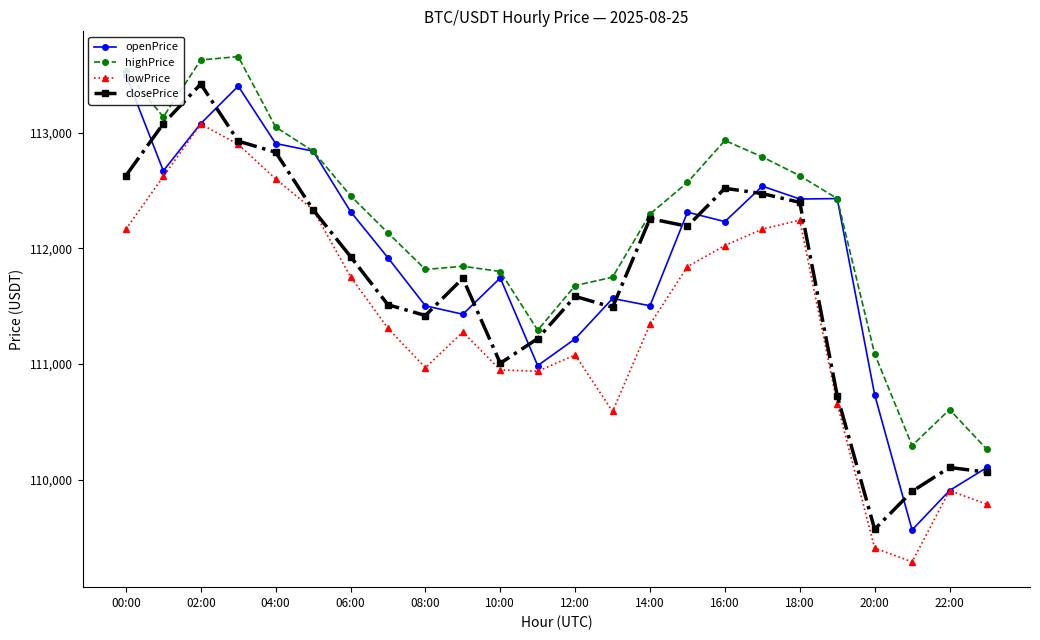

List the series in order of their overall mean, lowest first.

lowPrice, closePrice, openPrice, highPrice